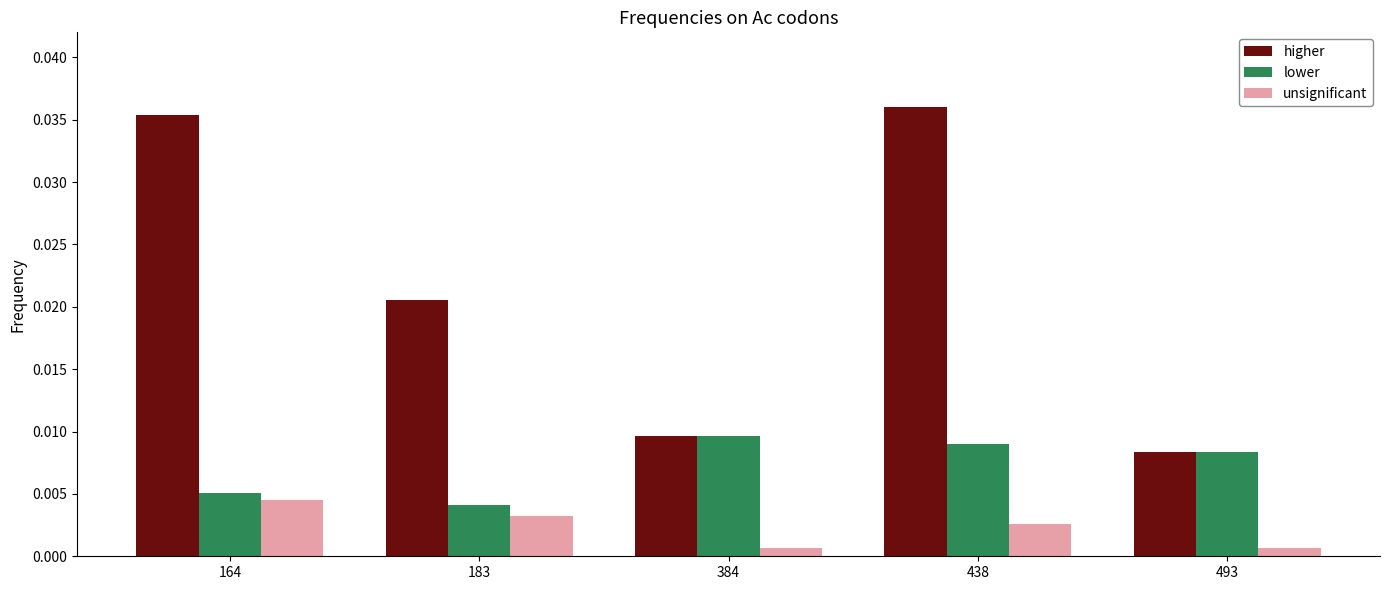

Which series changed the most between 164 and 438?

lower